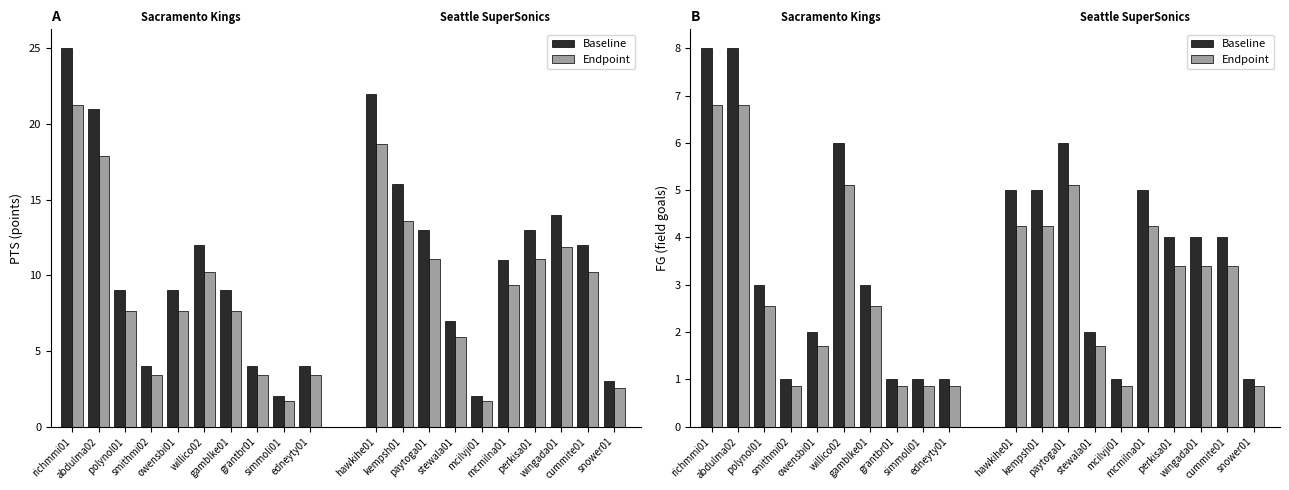

Are the bars horizontal?

No